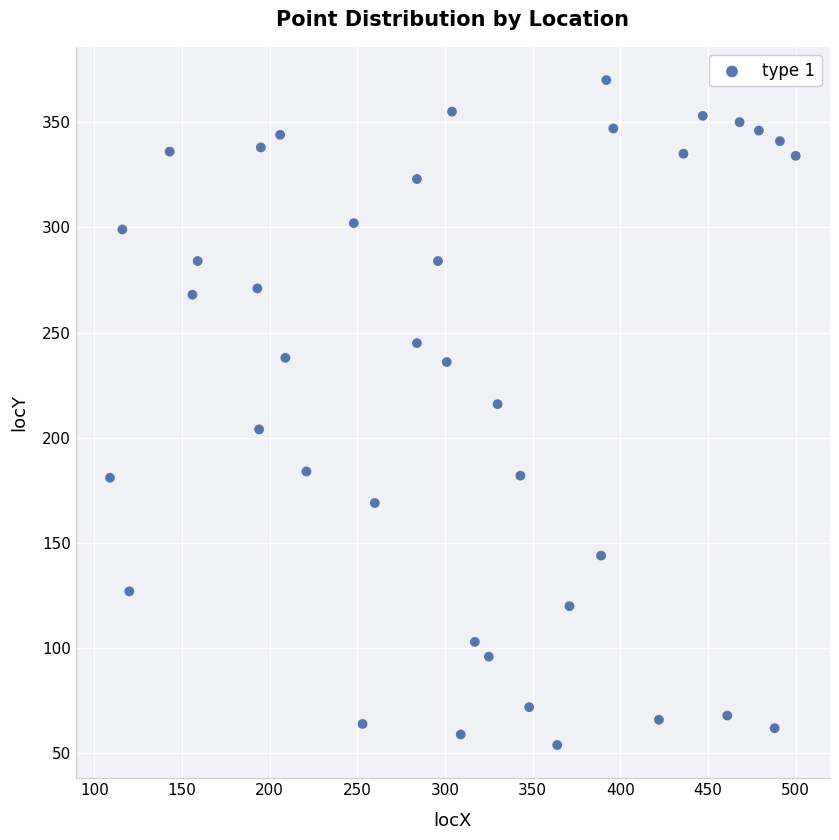

What Y value in the scatter plot is closest to 212?

216